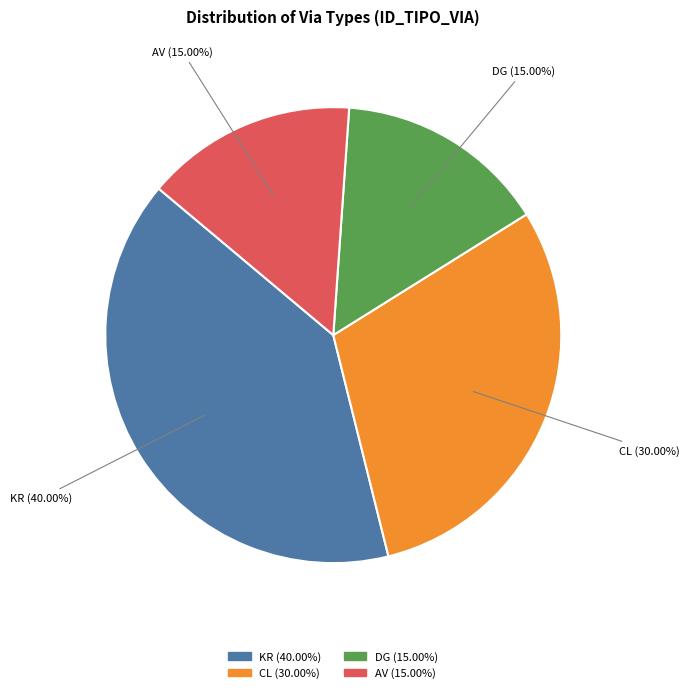

Is AV the majority of the pie?

No